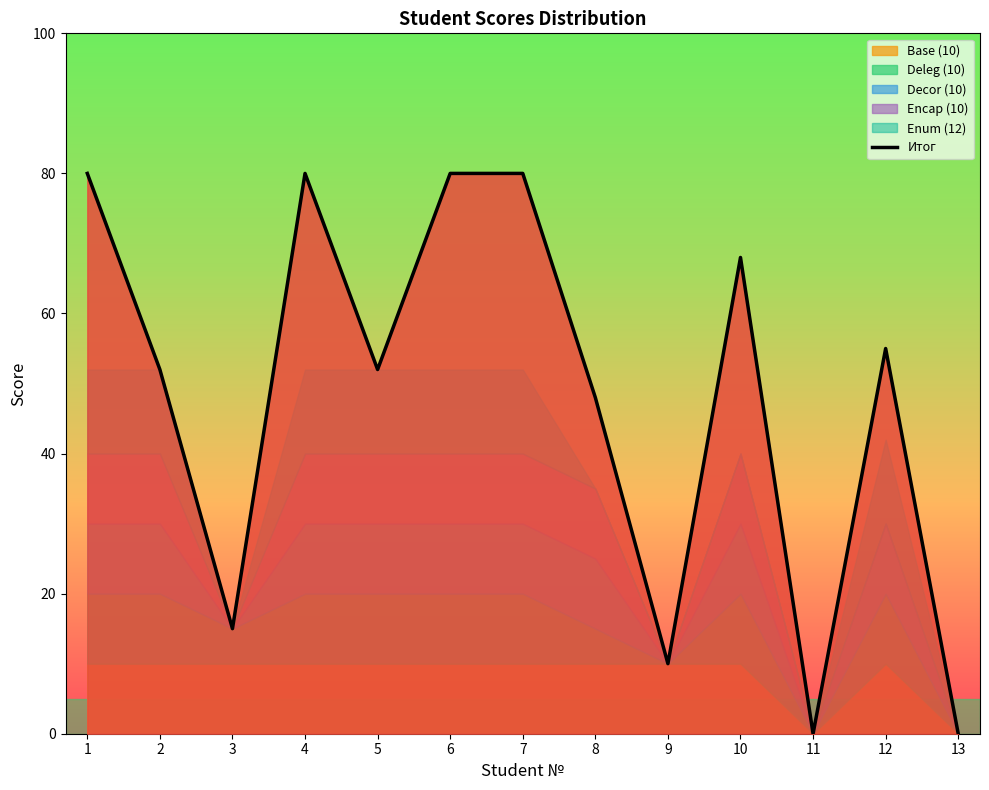

Between 2 and 6, which is larger?

6